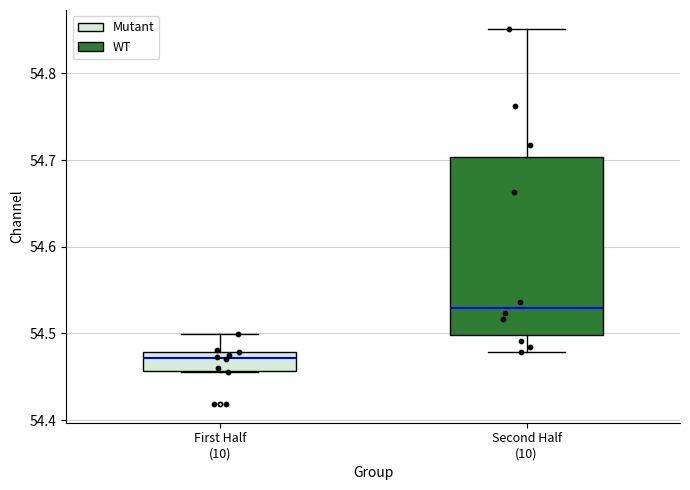

Comparing the boxes themselves (not the whiskers), which one is the tallest?

Second Half (10)